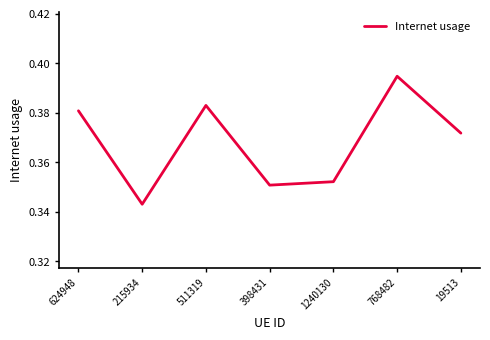

Between 624948 and 511319, which is larger?

511319